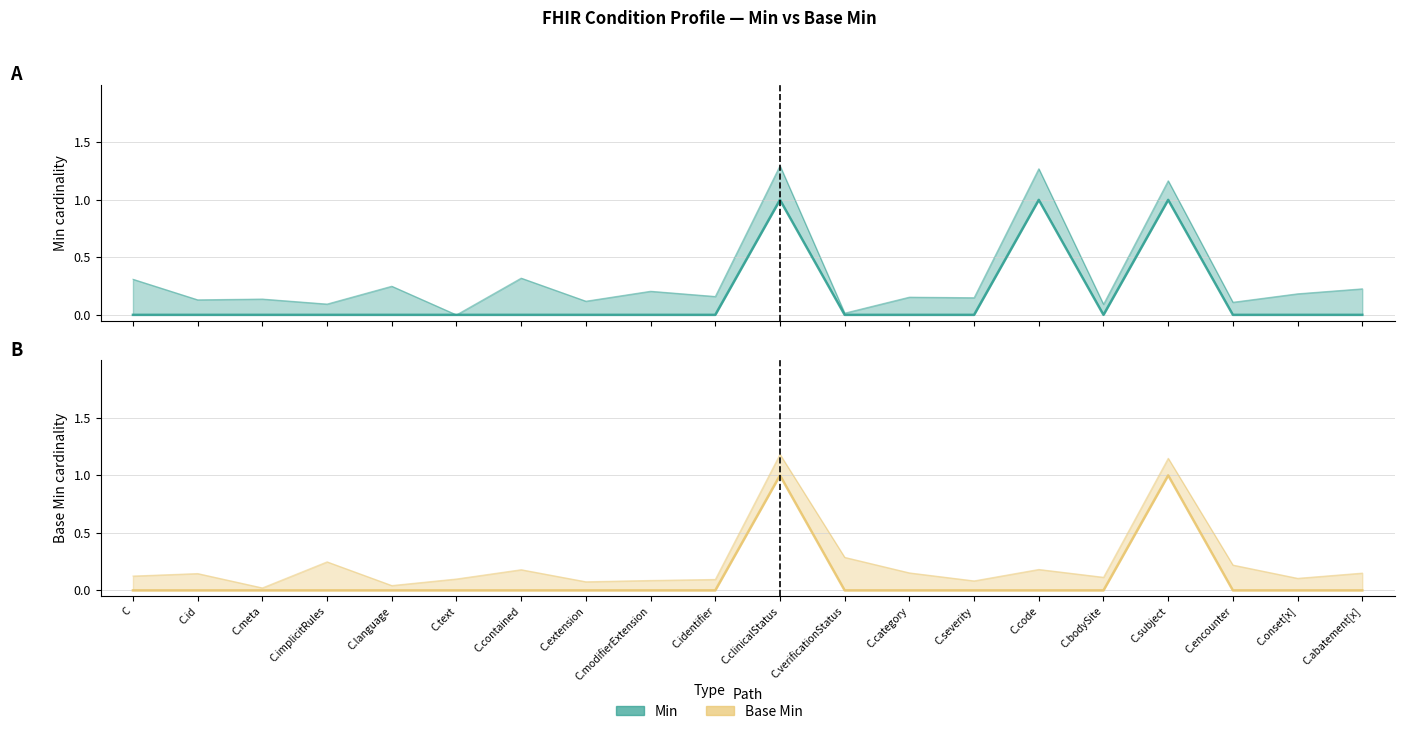

The Base Min series shows -1 at C.verificationStatus. True or false?

False